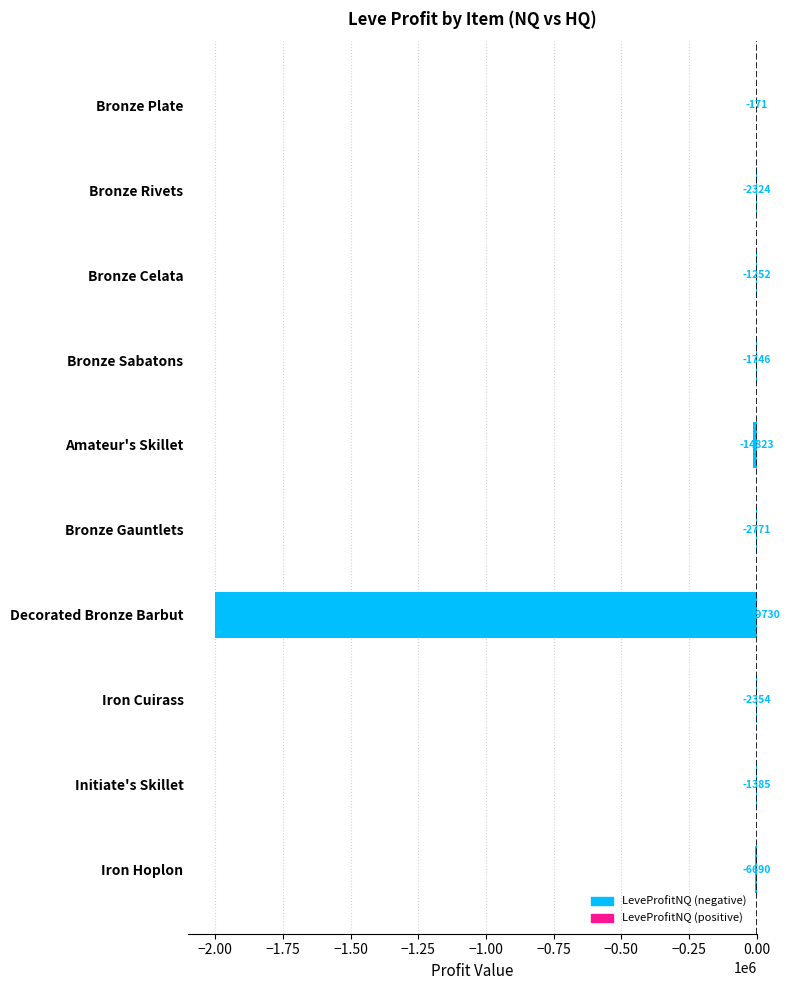

Are the bars horizontal?

Yes